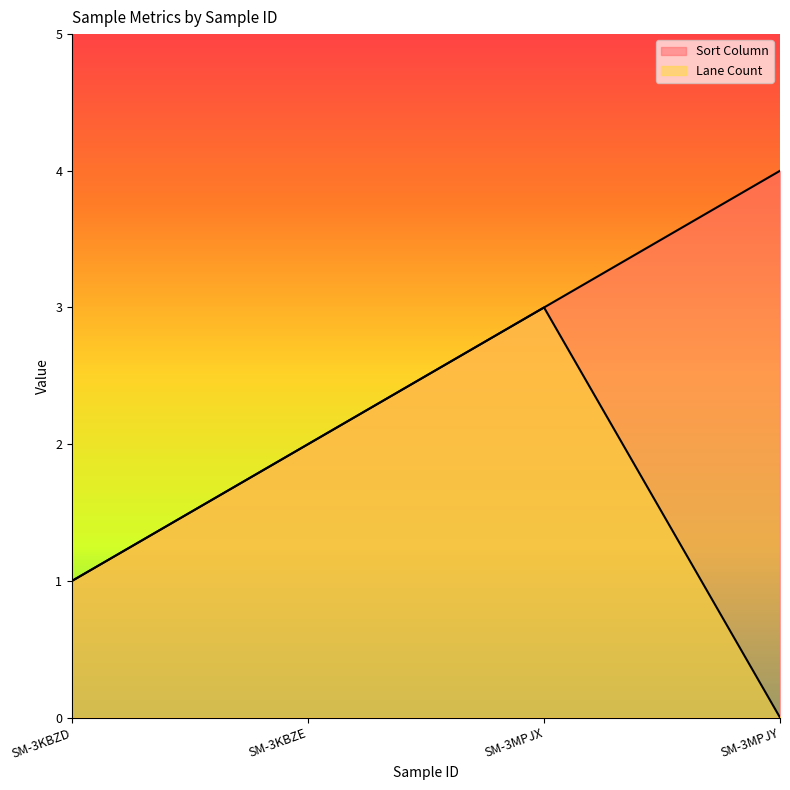

How many data points does each series have?

4